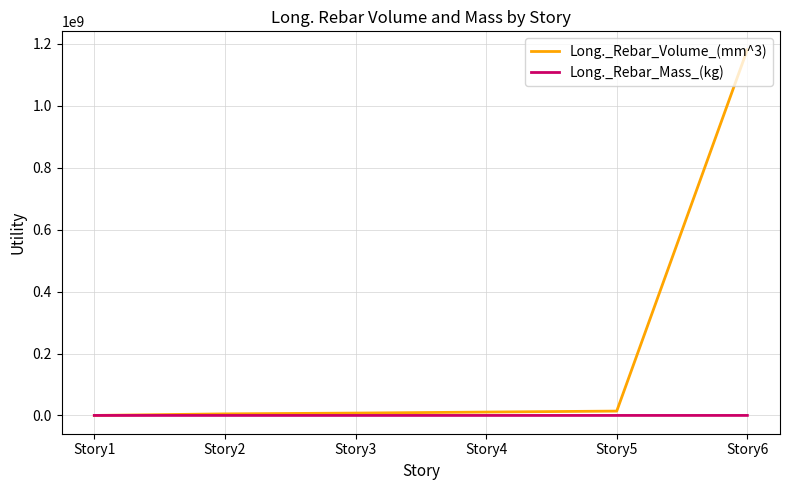

At which category is the sum across all series the highest?

Story6